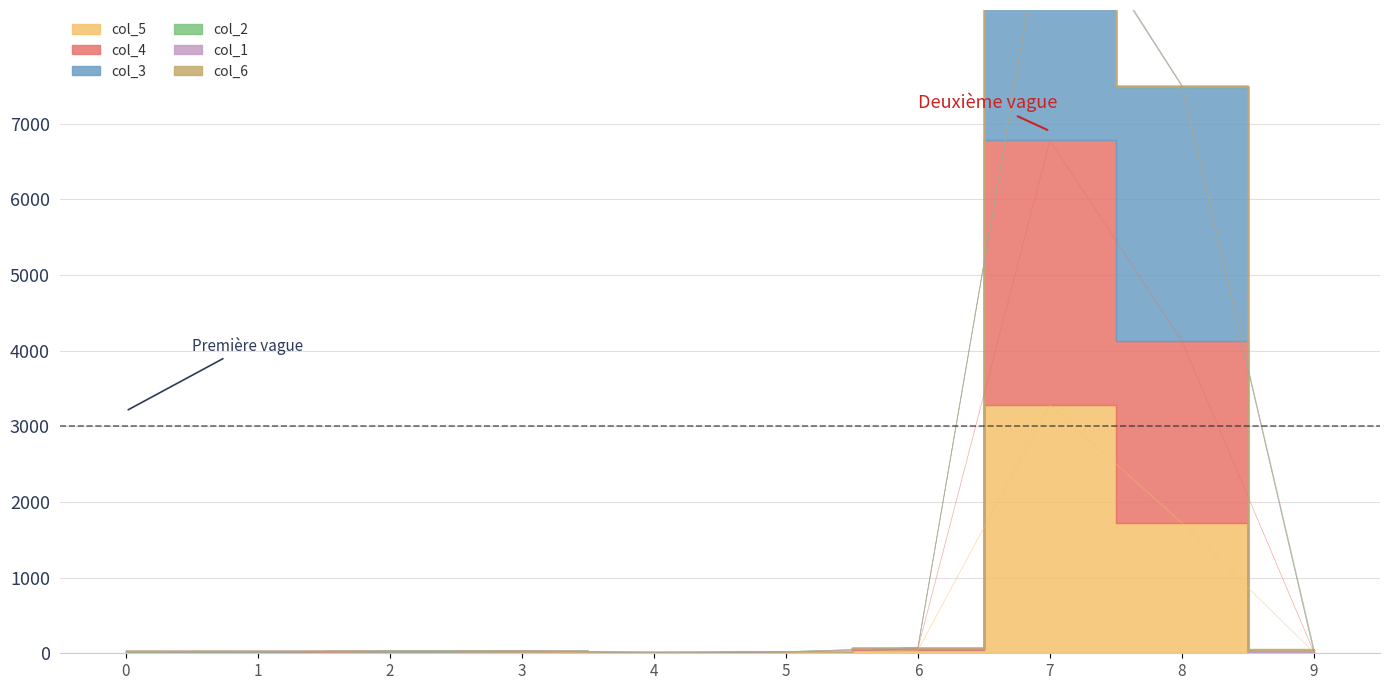

True or false: col_4 and col_5 cross at least once.

False